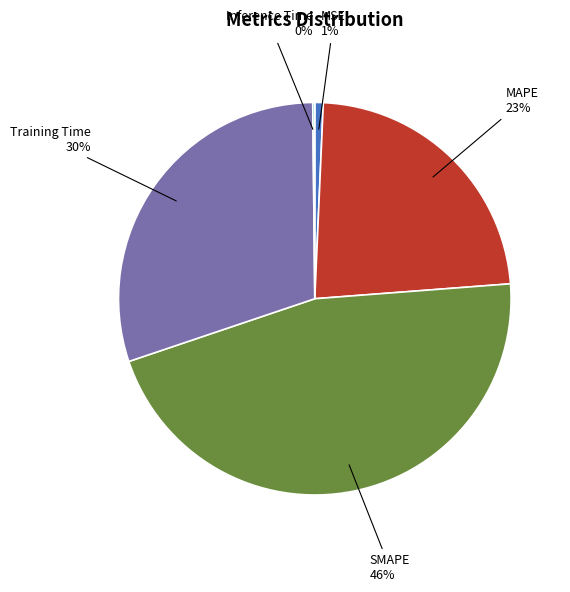

Which has a higher value, MAPE or SMAPE?

SMAPE